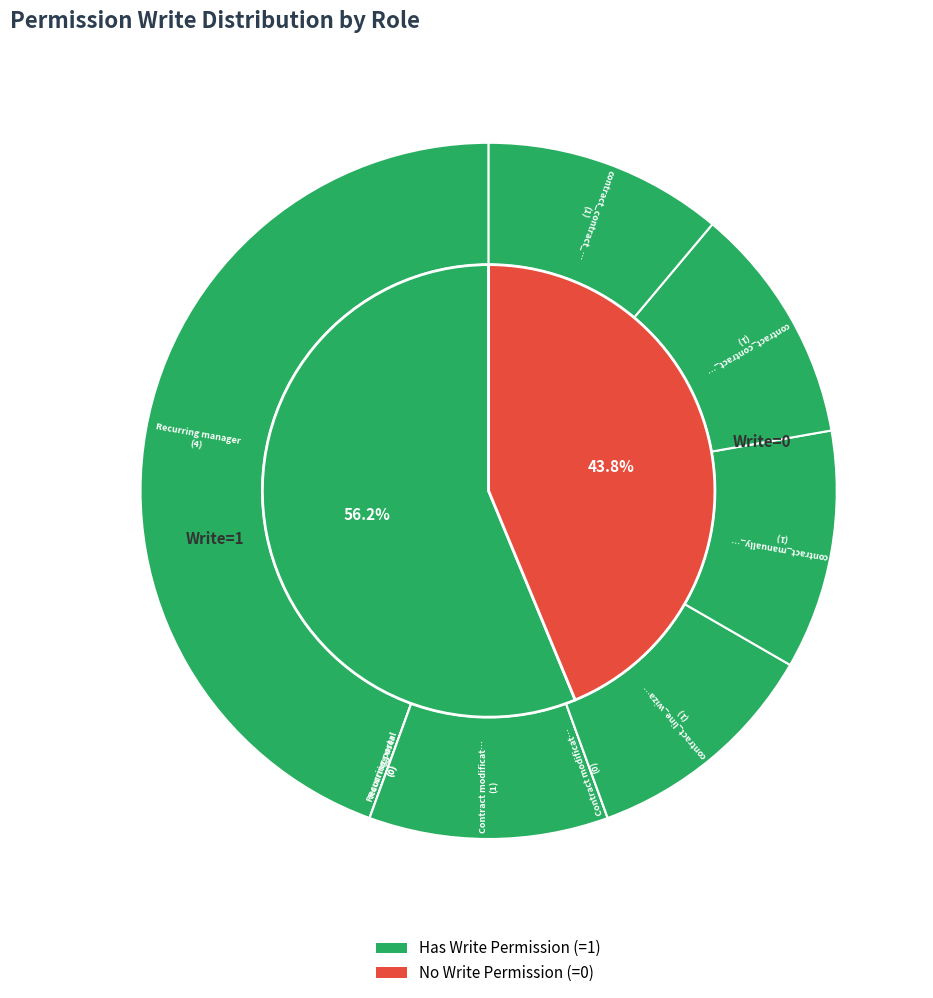

Is there any slice that represents more than half of the pie?

No